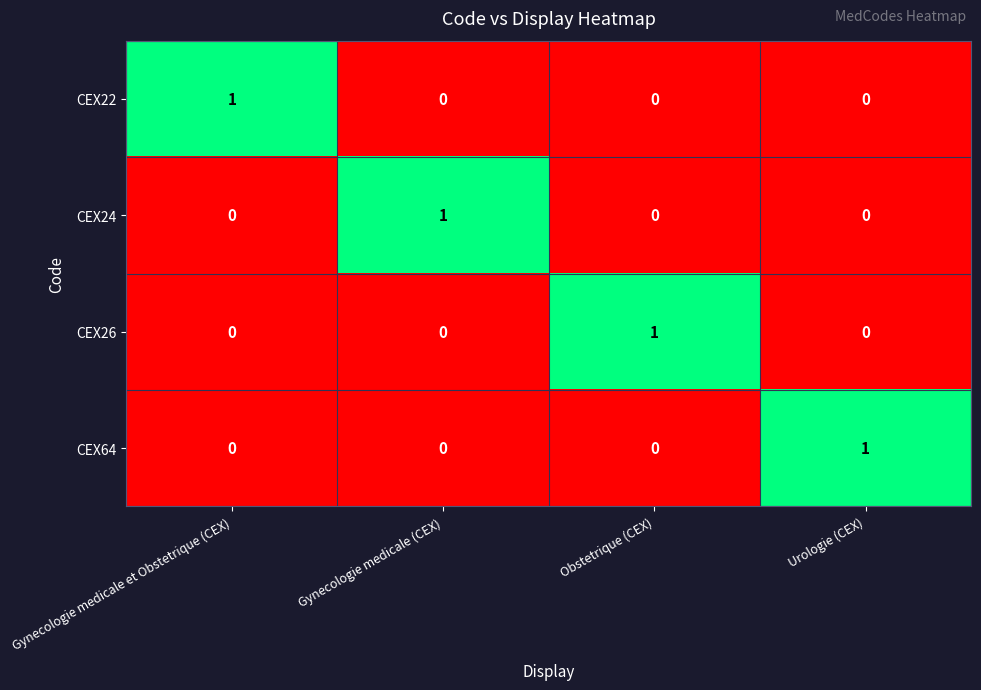

How many CEX26 values are between 0 and 1?

4